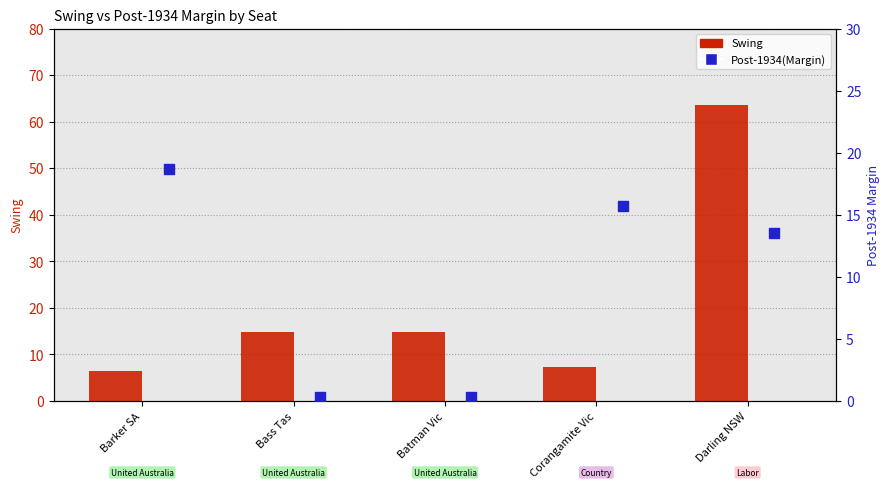

Is the value of Swing at Corangamite Vic greater than the value of Post-1934(Margin) at Corangamite Vic?

No